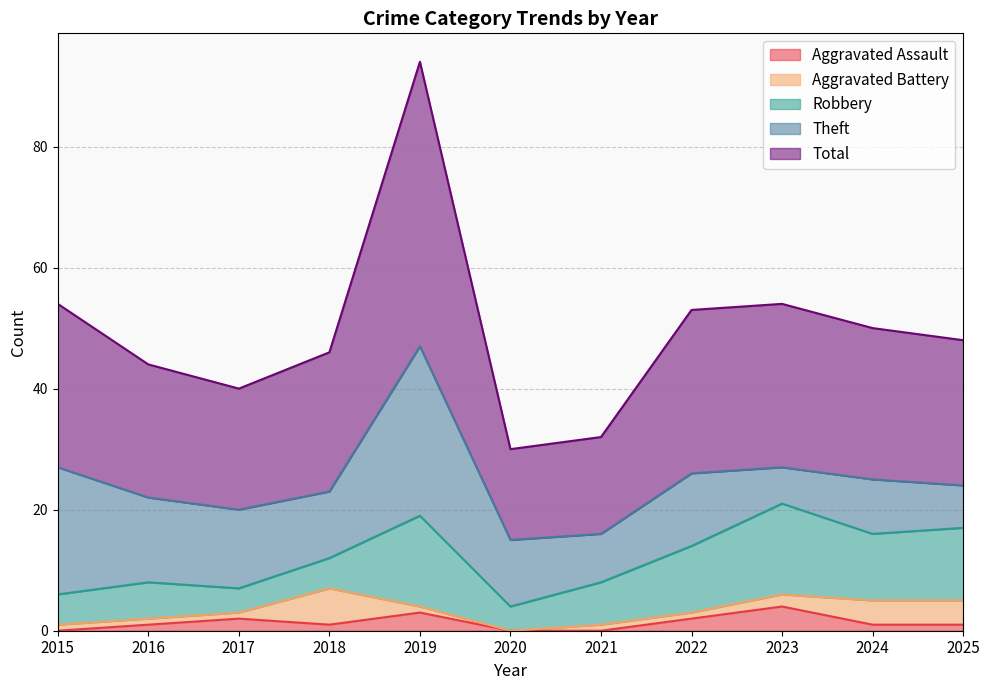

True or false: Robbery has more than 1 points higher than both neighbors.

True